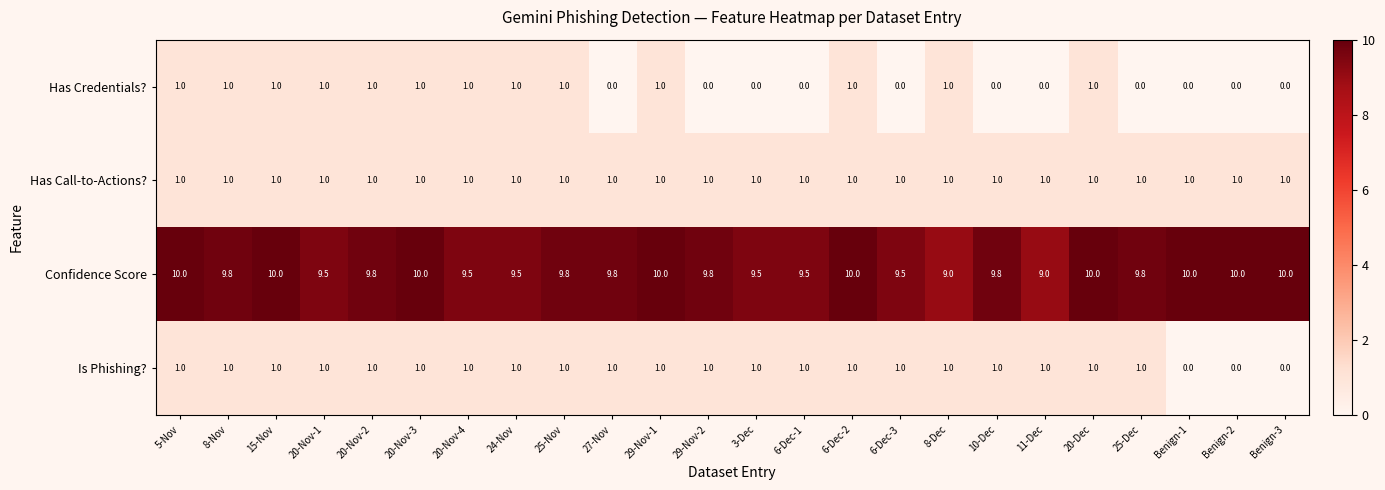

What value does the Confidence Score series have at 10-Dec?

9.8